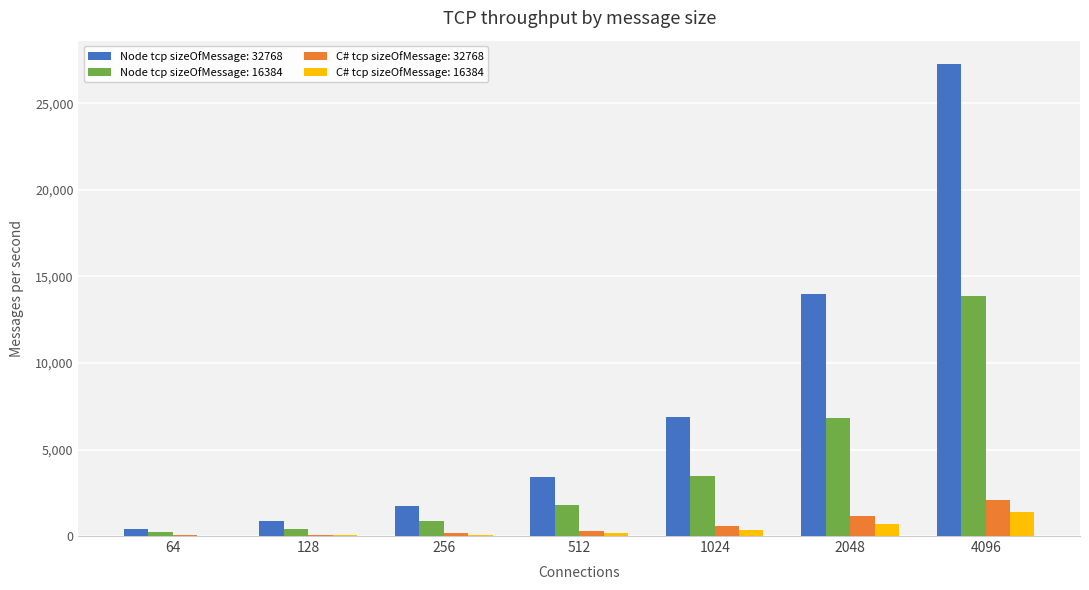

How many groups of bars are there?

7